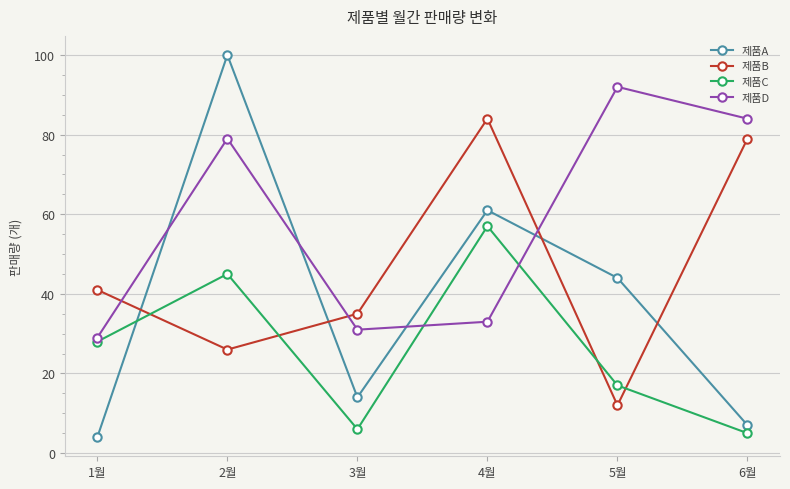

Which series has the largest range (max minus min)?

제품A